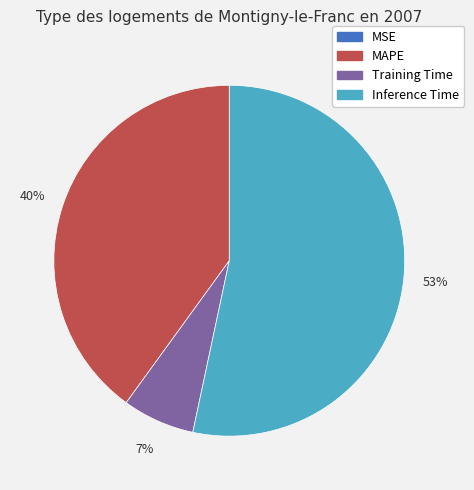

Is there any slice that represents more than half of the pie?

Yes